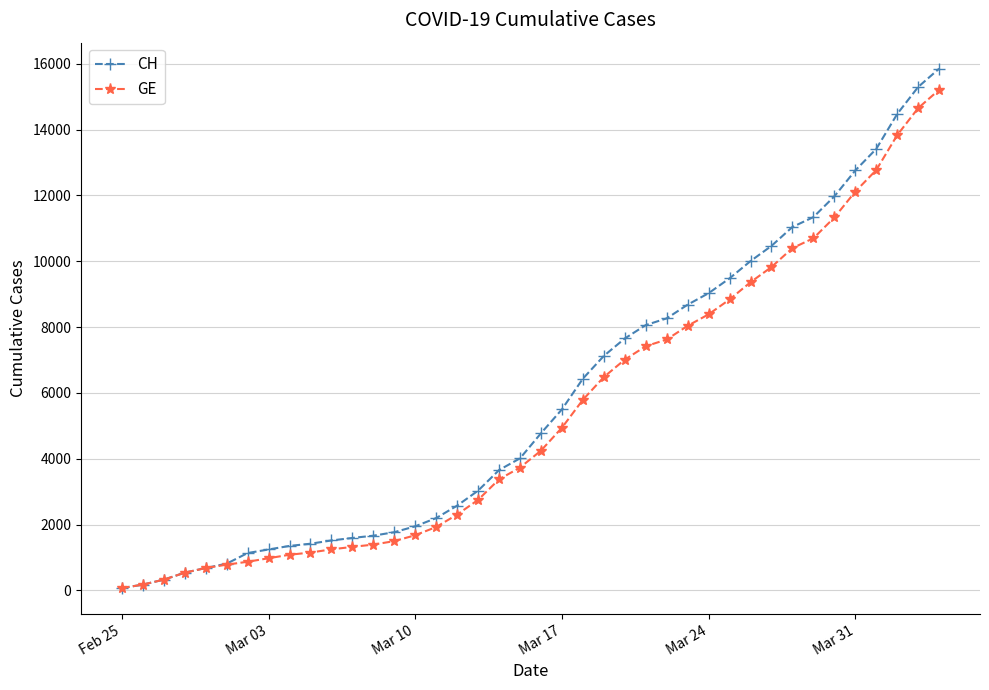

What is the highest value of the GE series?

15208